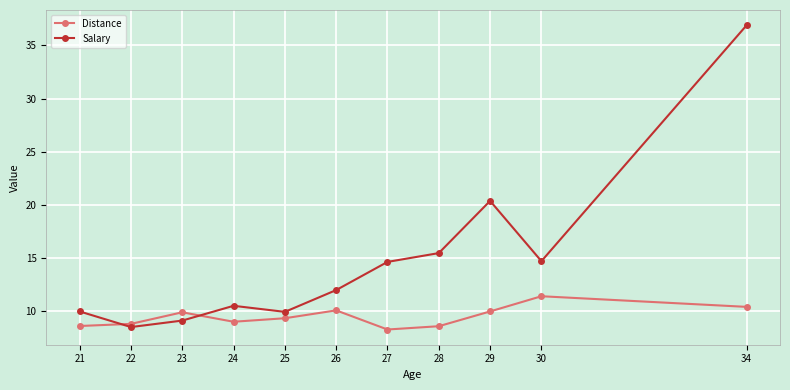

At how many categories does at least one series exceed 35?

1